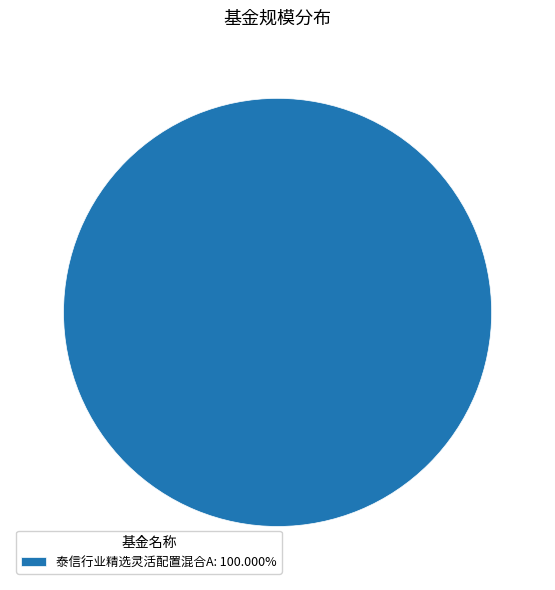

Count the number of slices in the pie.

1